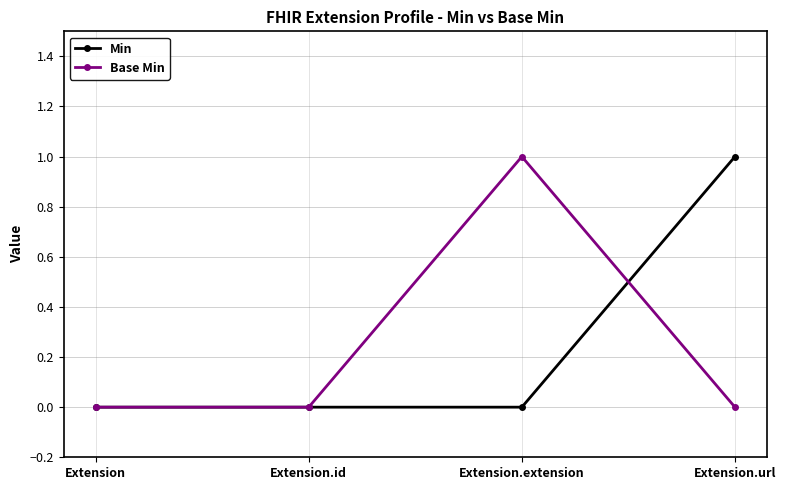

How many interior local peaks does the Base Min series have?

1